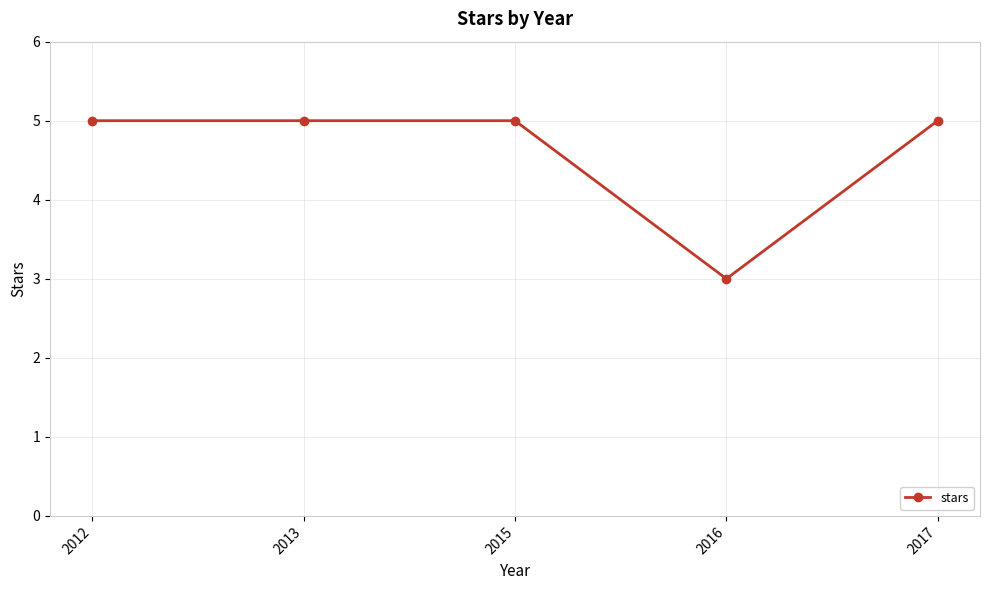

What is the value of the 1st point from the left?

5